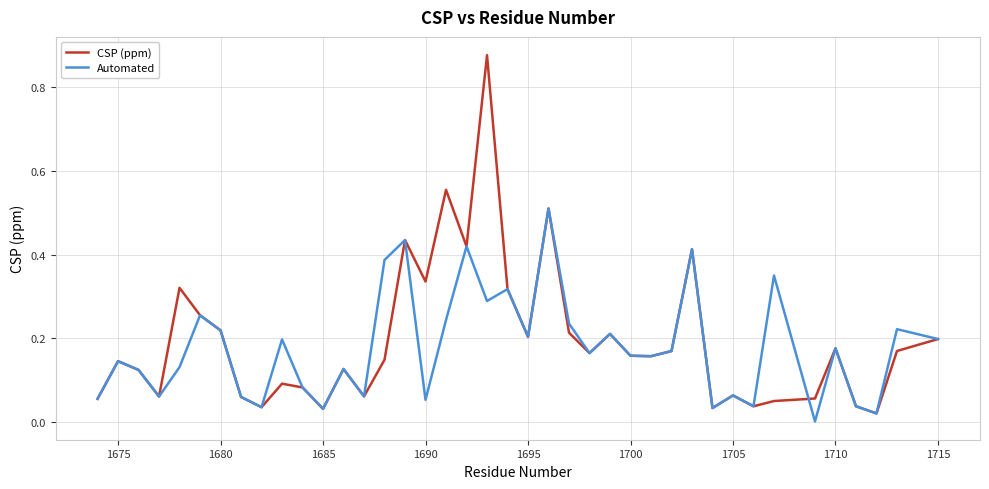

In Automated, how many points are lower than both neighbors (excluding endpoints)?

13